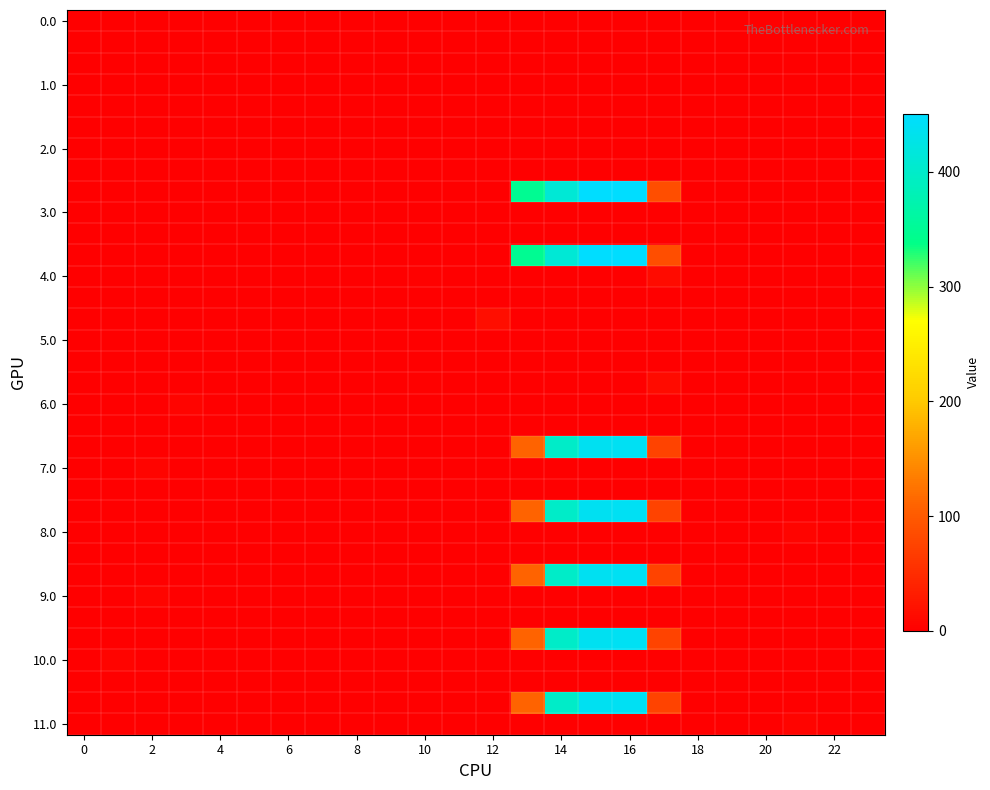

At how many categories does at least one series exceed 205?

4